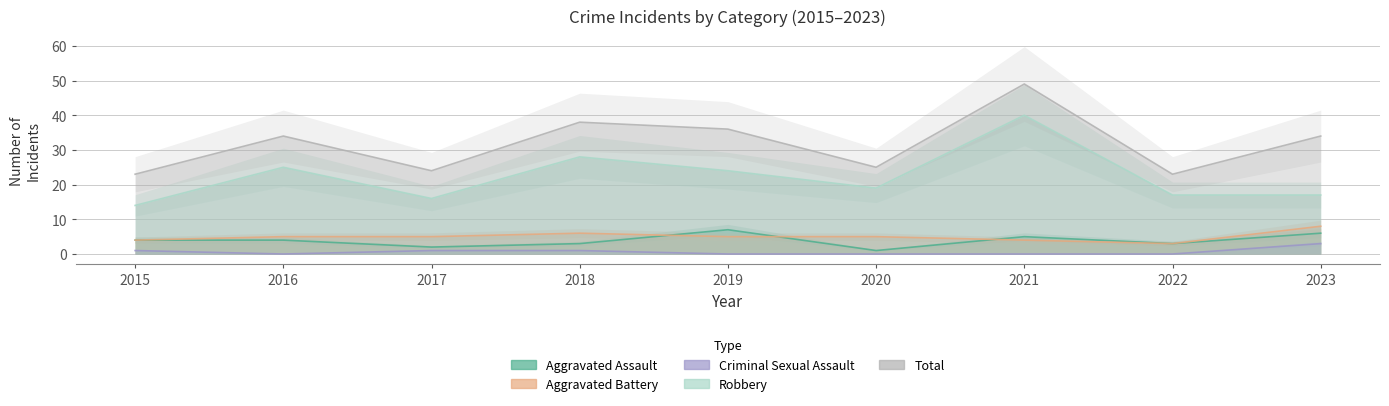

What is the approximate value of Robbery at 2021?

40